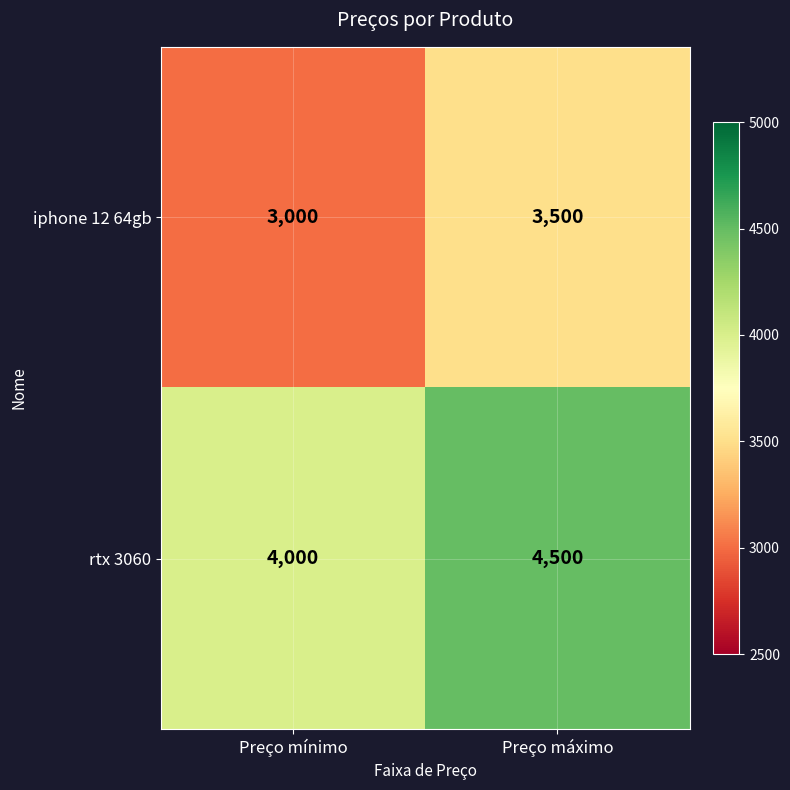

What is the total value across all series at Preço mínimo?

7000